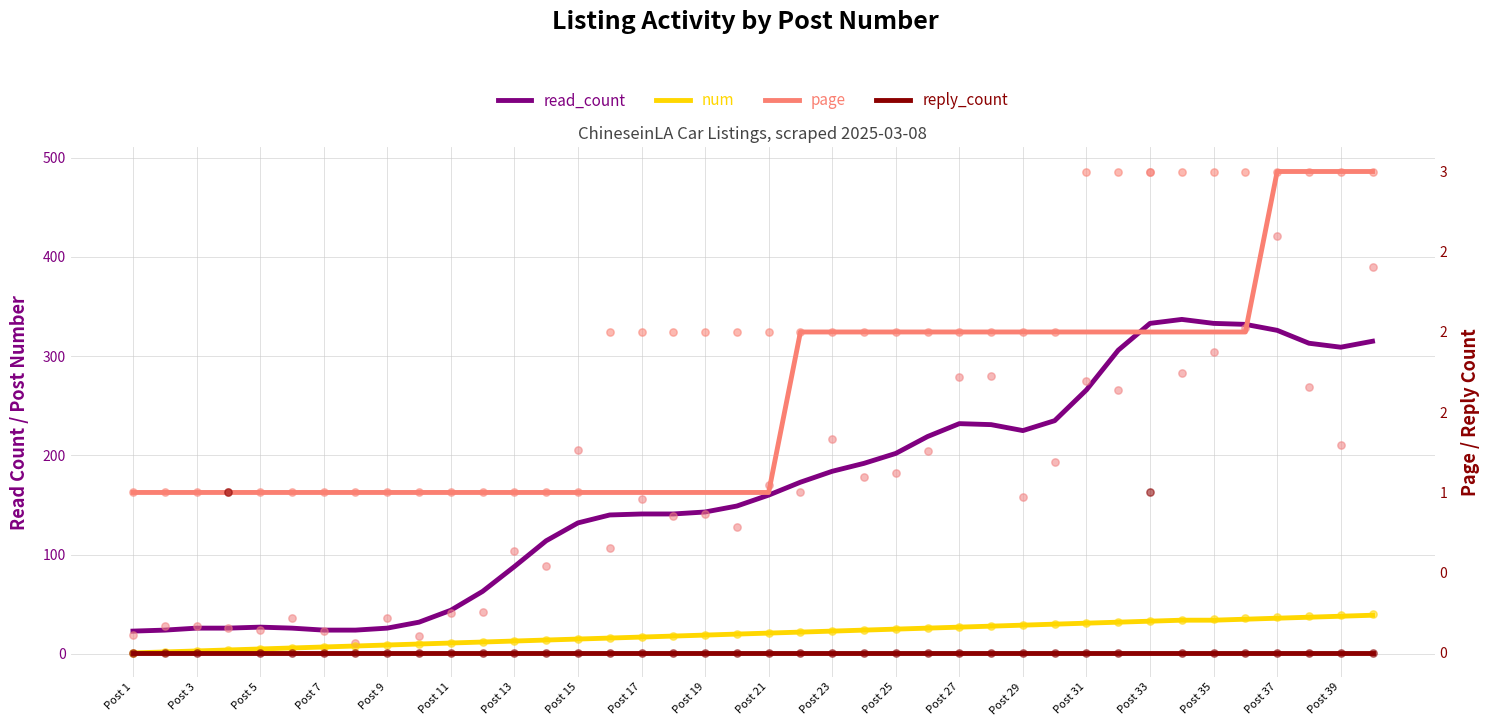

At how many categories does at least one series exceed 61?

29